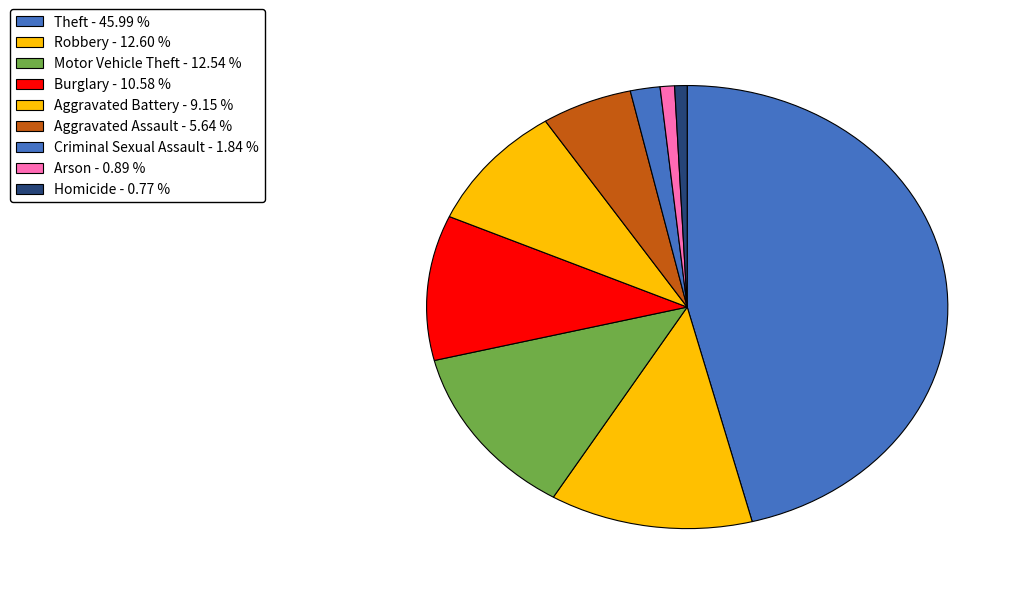

Count the number of slices in the pie.

9